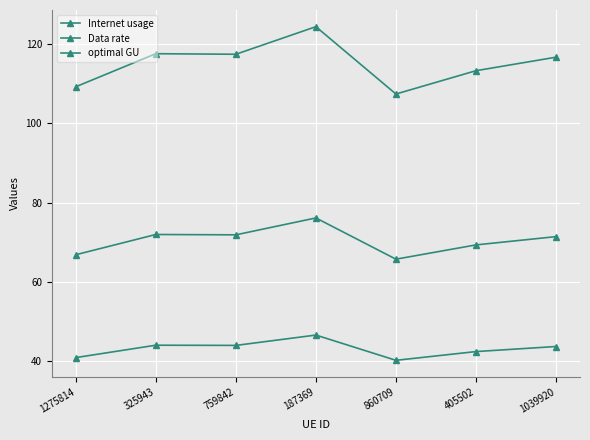

Which category has the highest value across all series?

187369